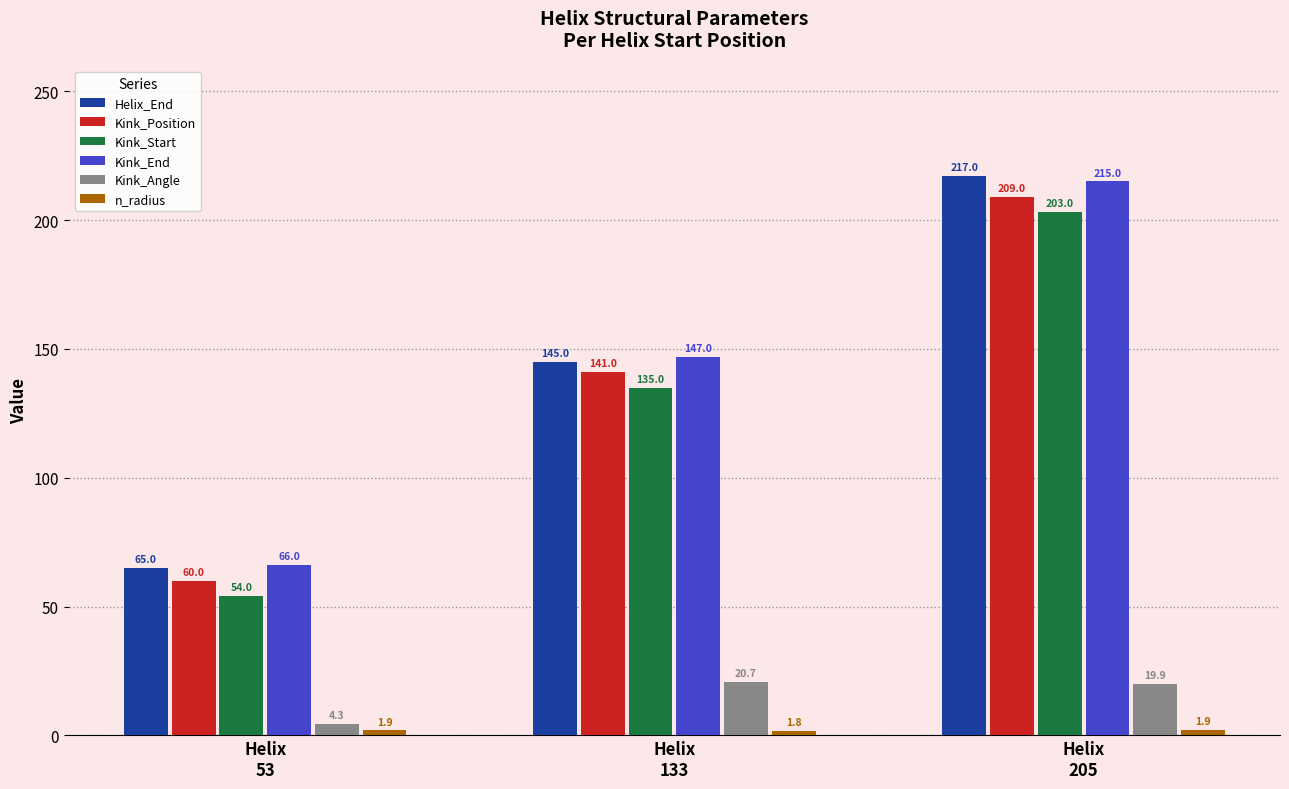

Which series has the widest spread of values?

Helix_End